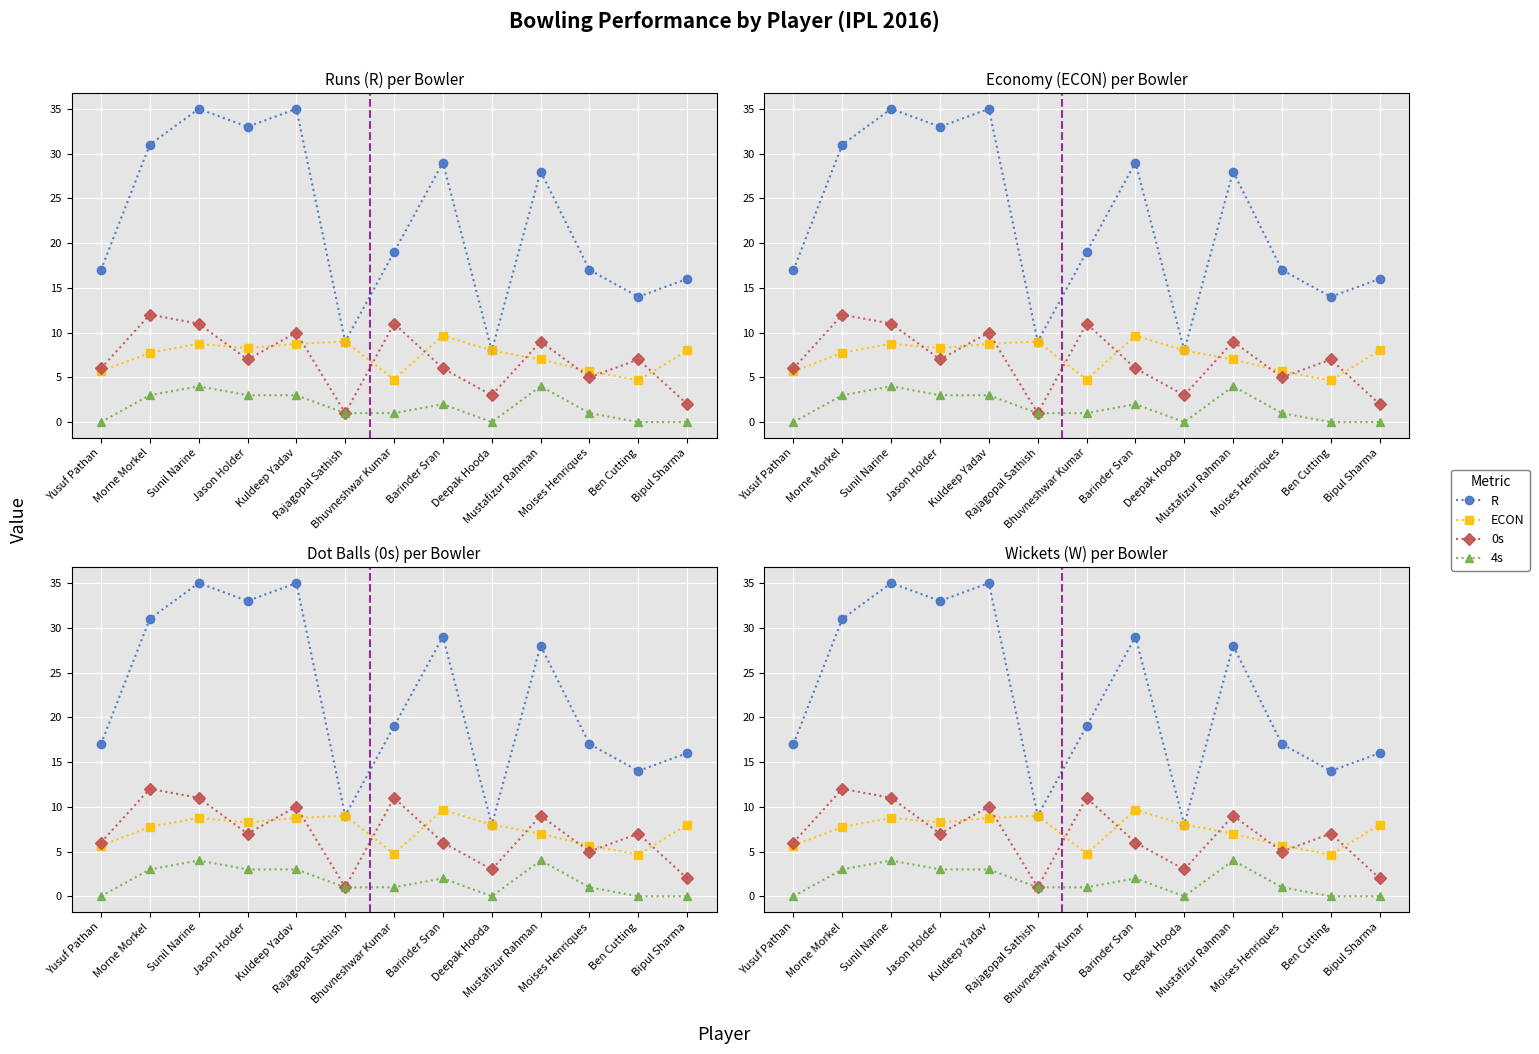

What are all the series names shown in the legend?

R, ECON, 0s, 4s